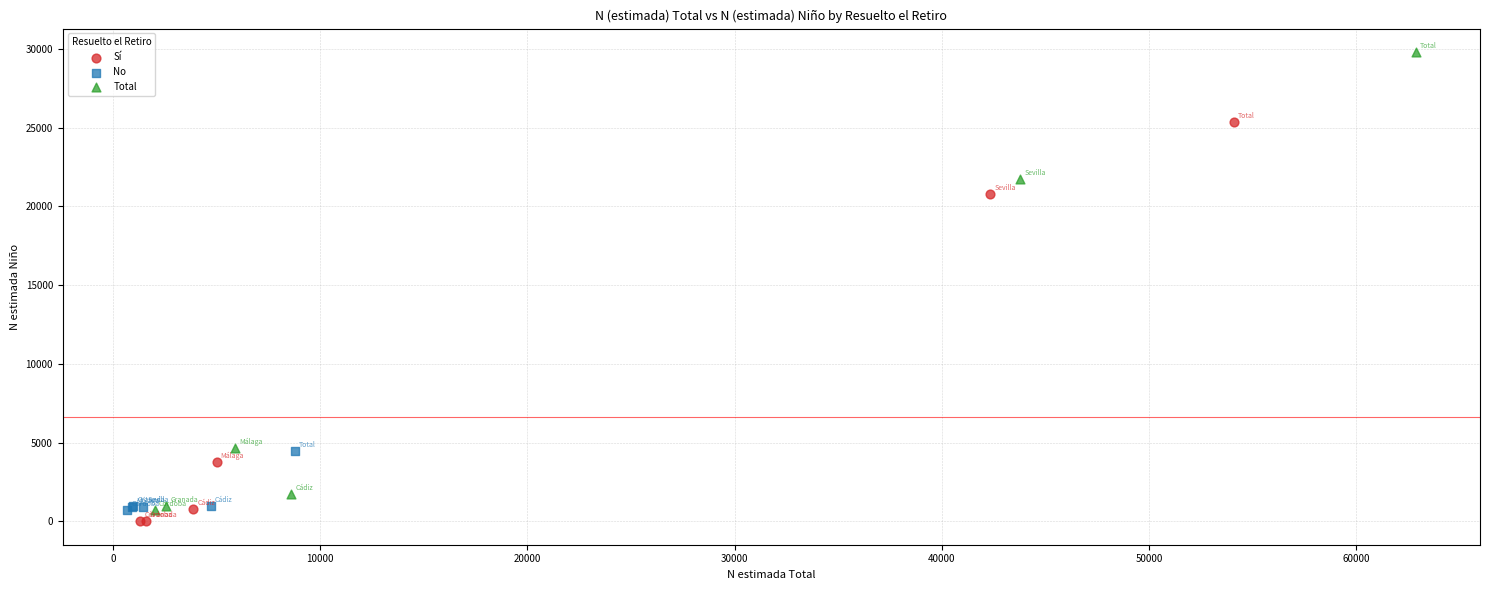

Which series contains the lowest Y value?

Sí